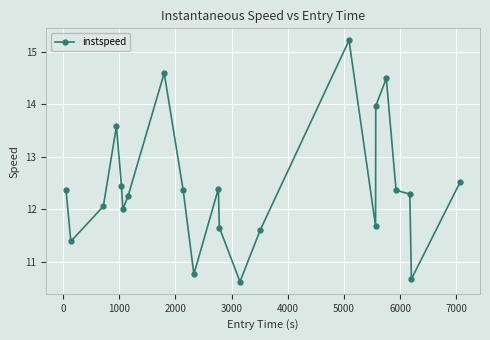

What is the sum of all values?

273.2